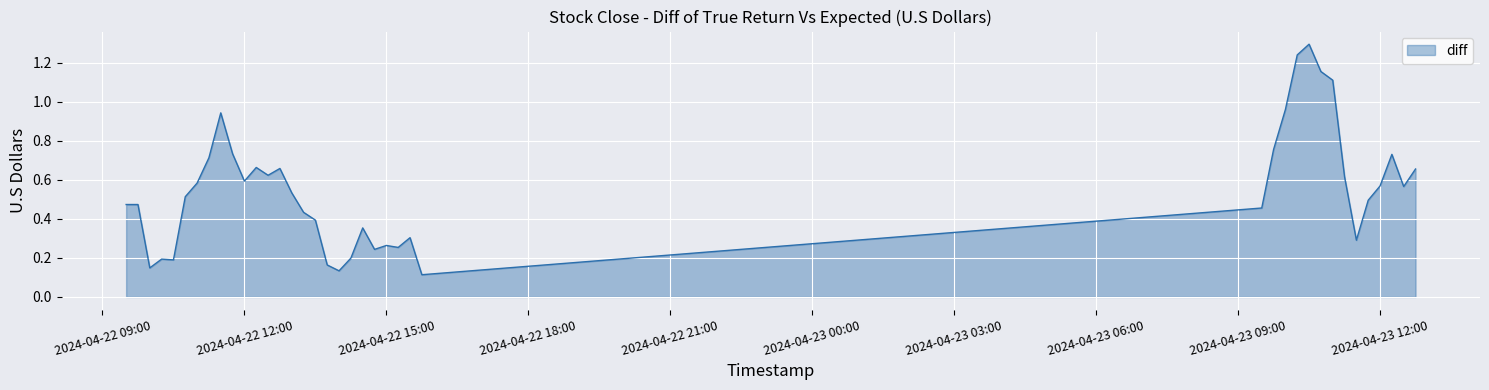

How many lines are shown in the chart?

1